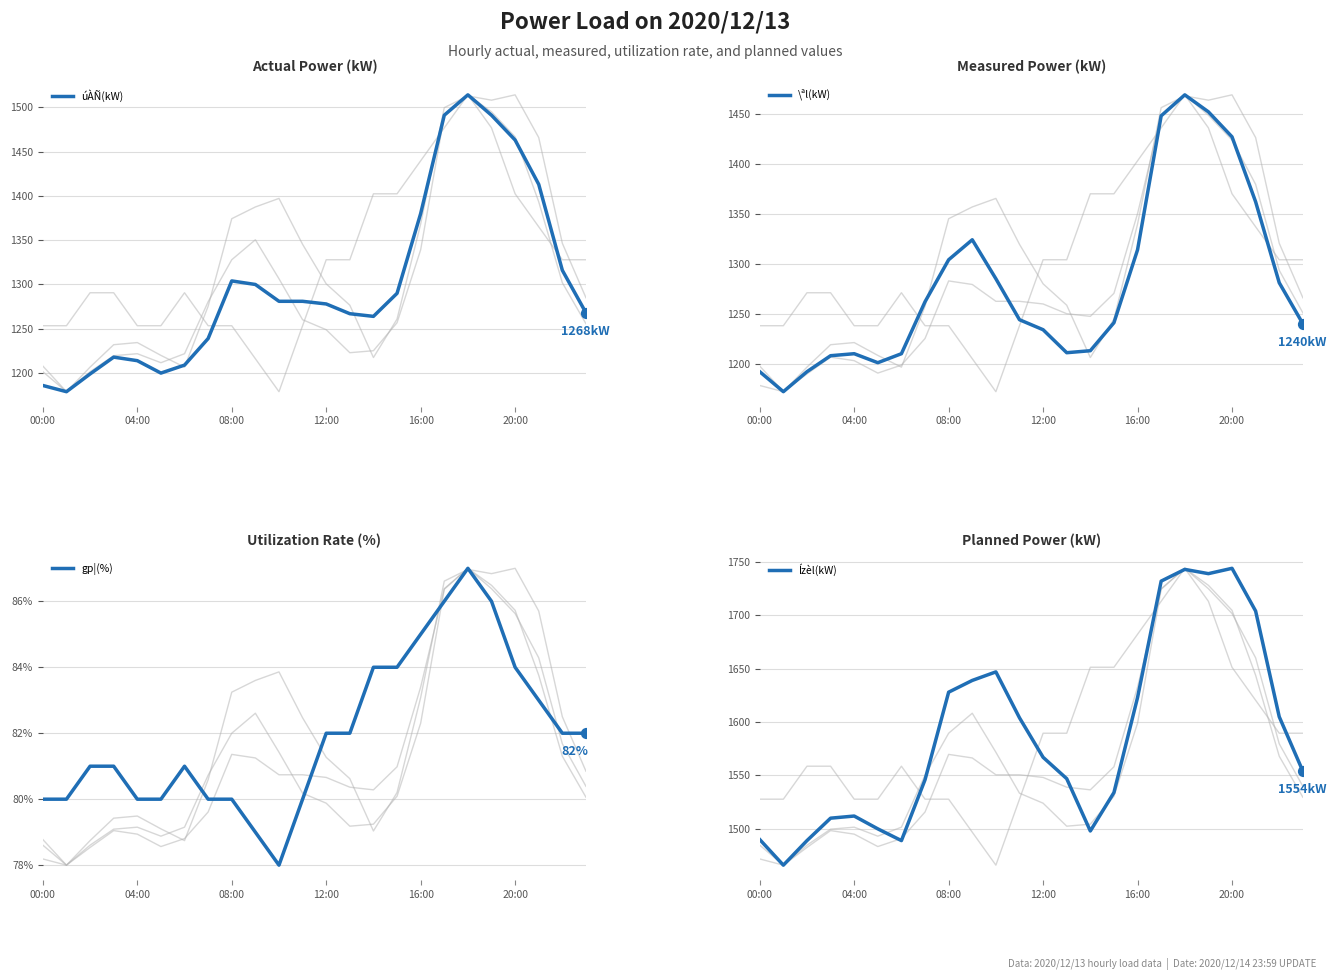

Which series reaches the minimum Y coordinate?

gp¦(%)